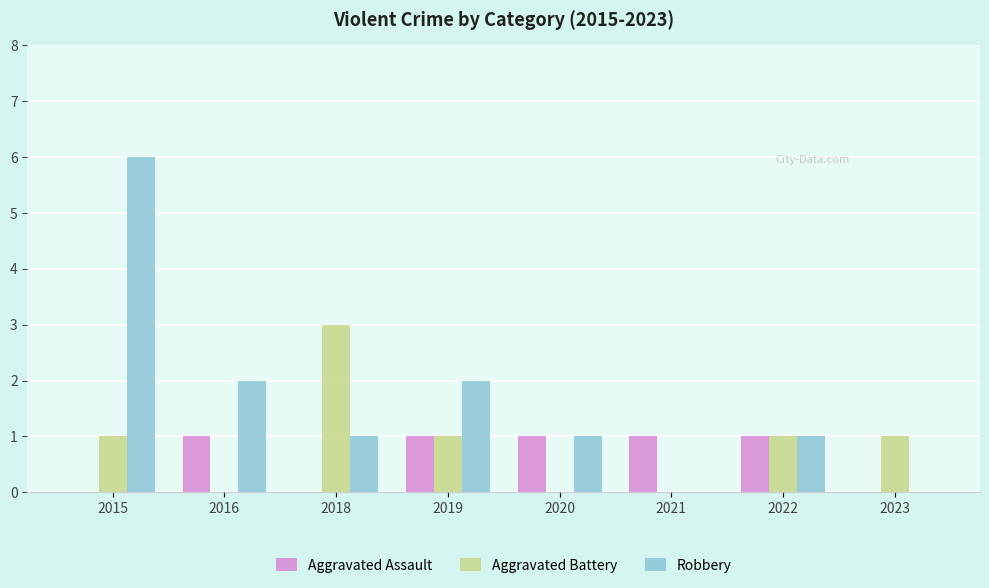

What is the sum of all Robbery values?

13